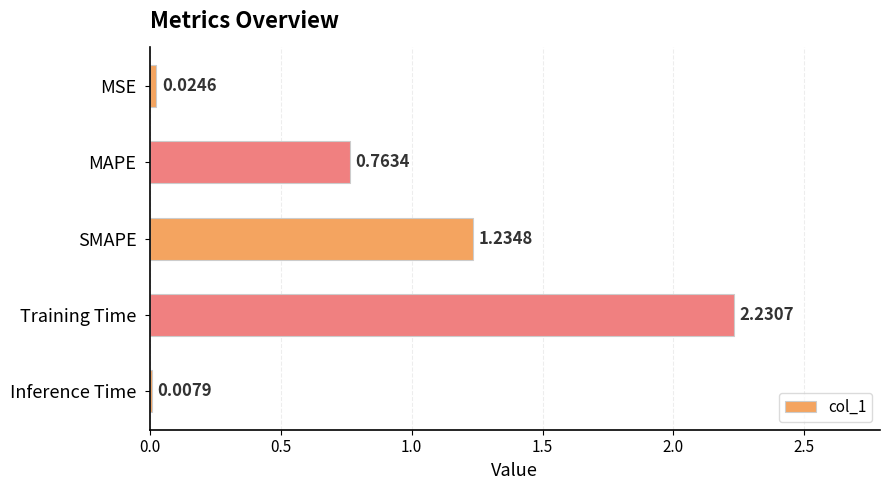

Between MSE and Inference Time, which is larger?

MSE